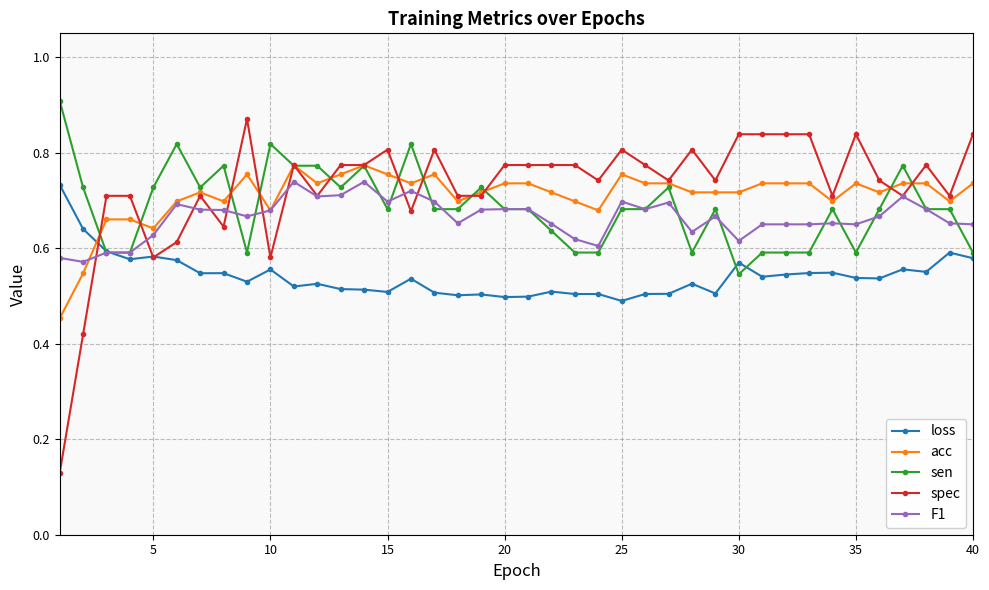

At how many categories does at least one series exceed 0?

40